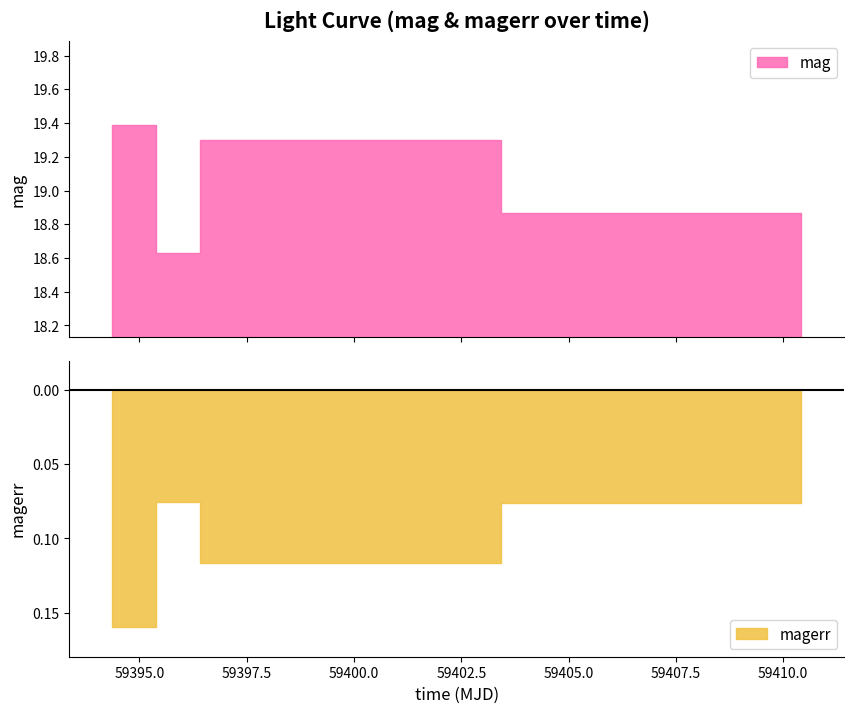

How many mag values are between 18 and 19?

2